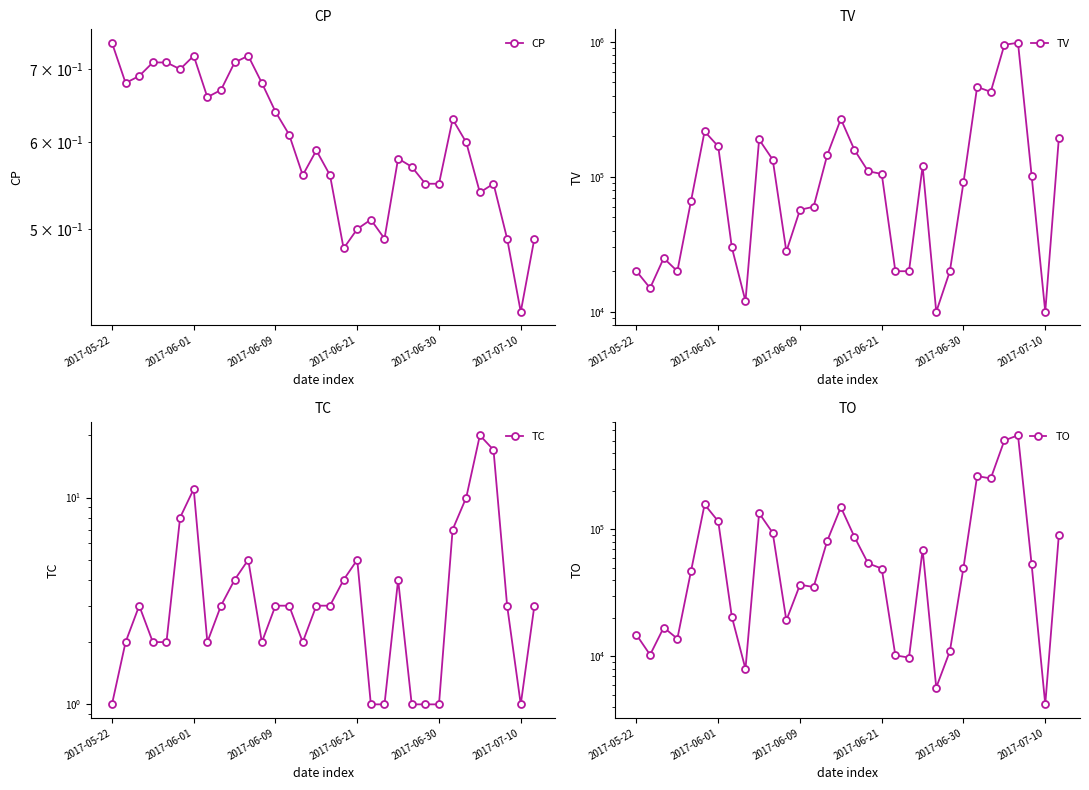

How many values in the TC series are below 3?

13